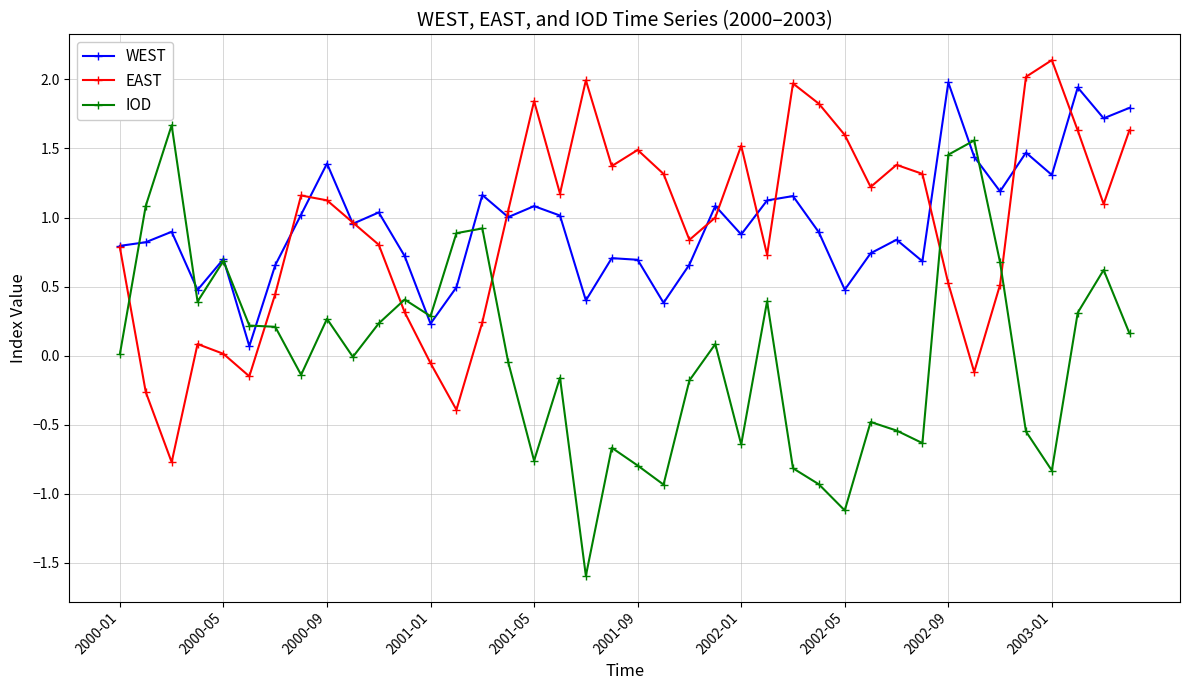

After their last crossing, which series has the higher values: IOD or WEST?

WEST